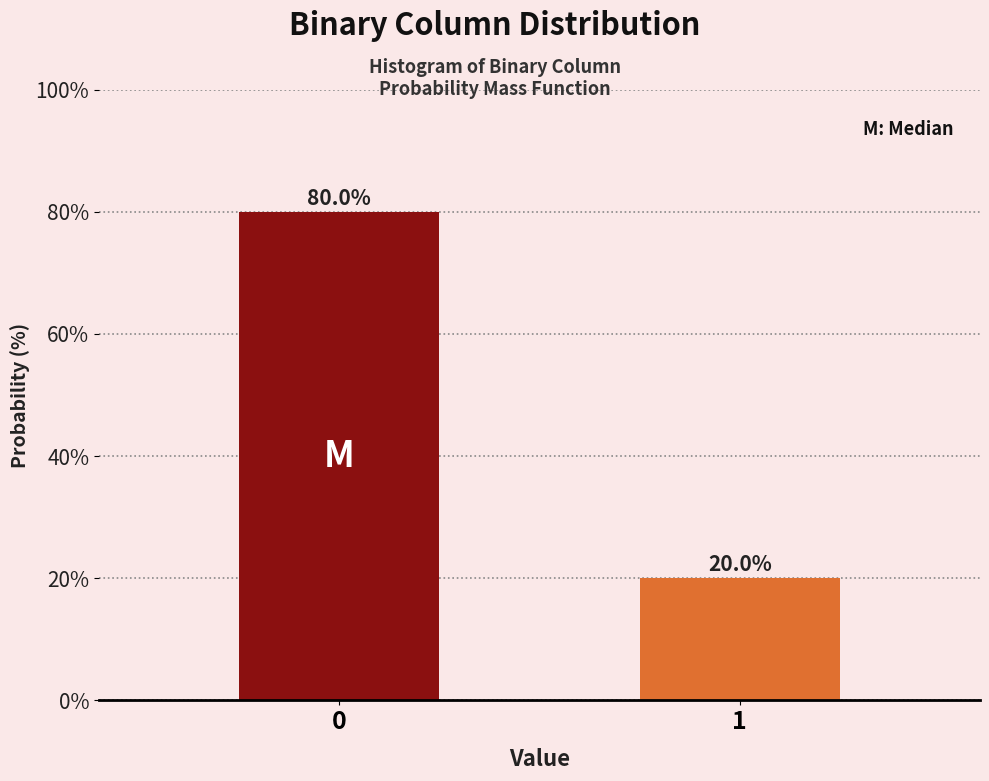

Reading right to left, transcribe all the data shown in this chart.

1=20	0=80